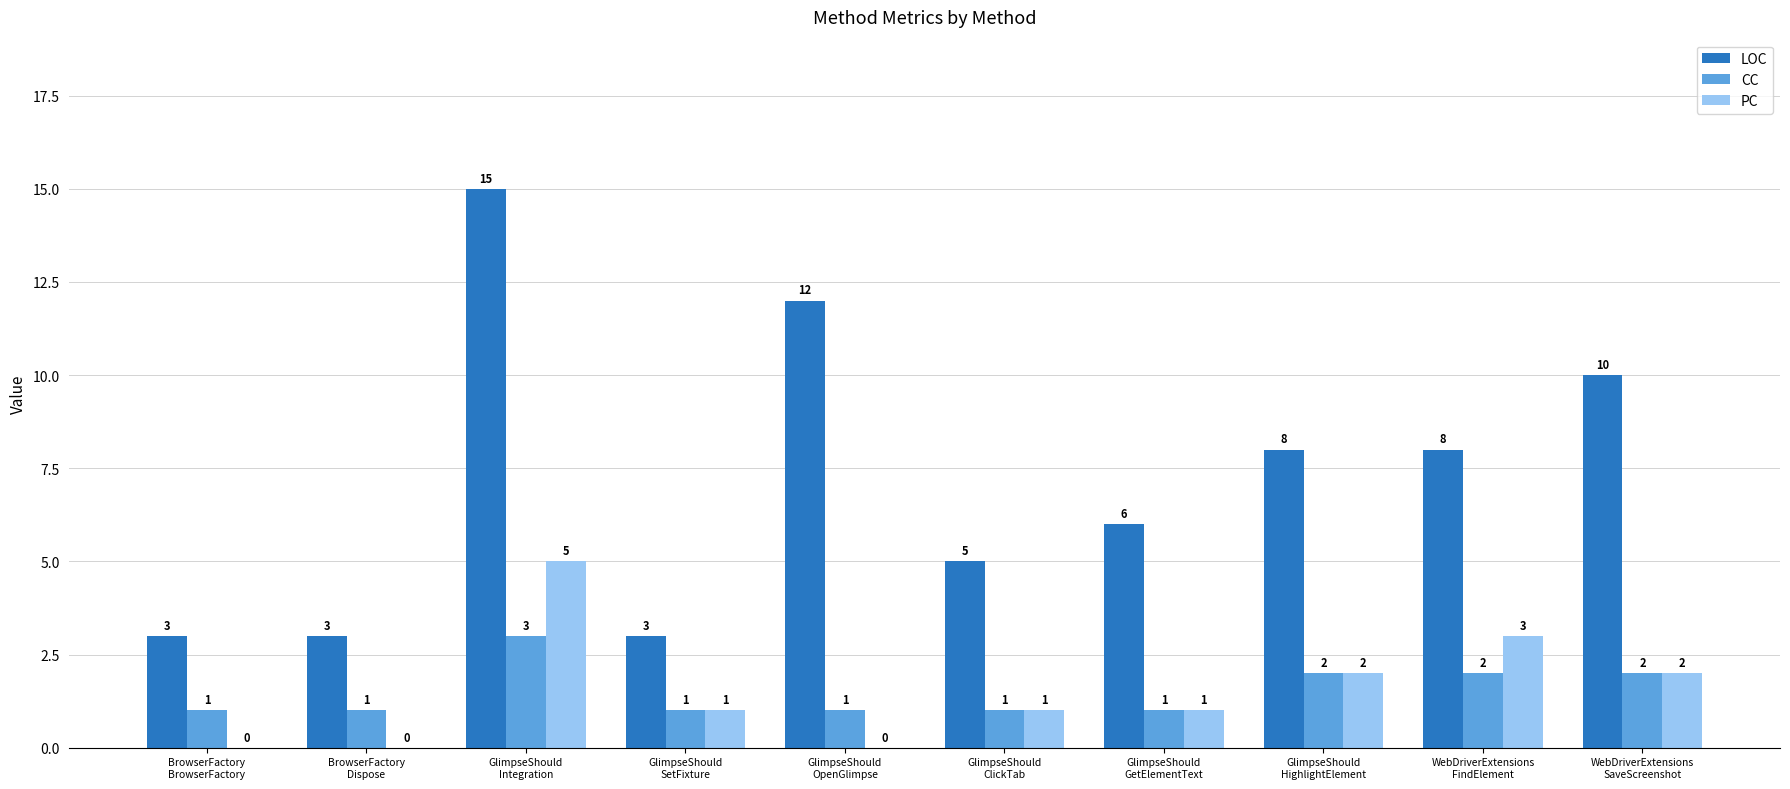

What is the sum of all CC values?

15